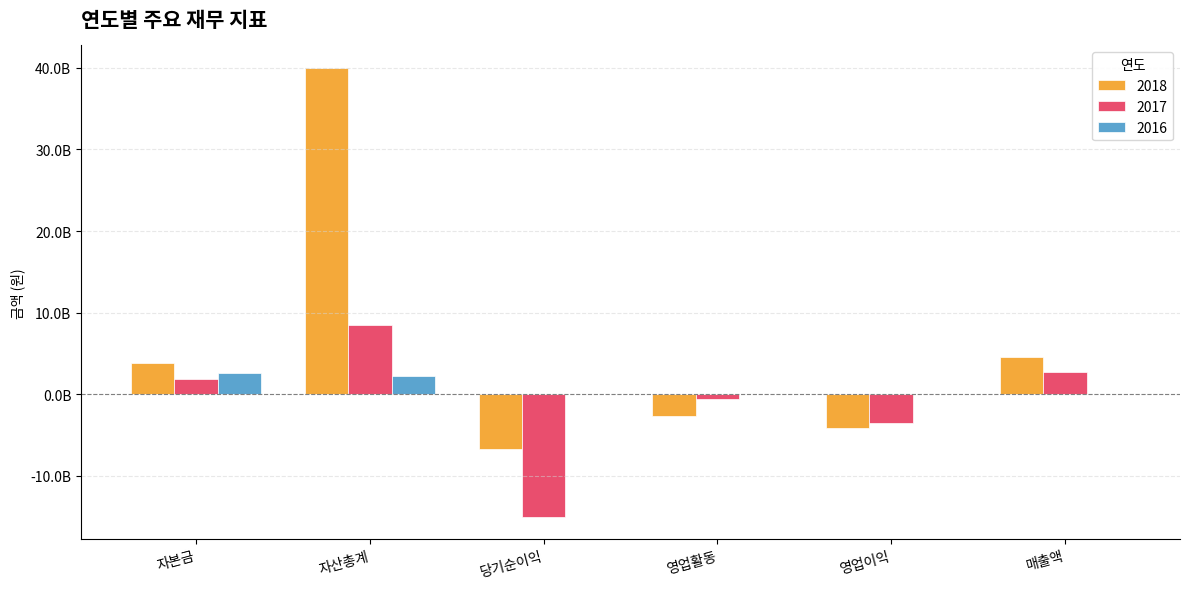

Does the chart contain stacked bars?

No